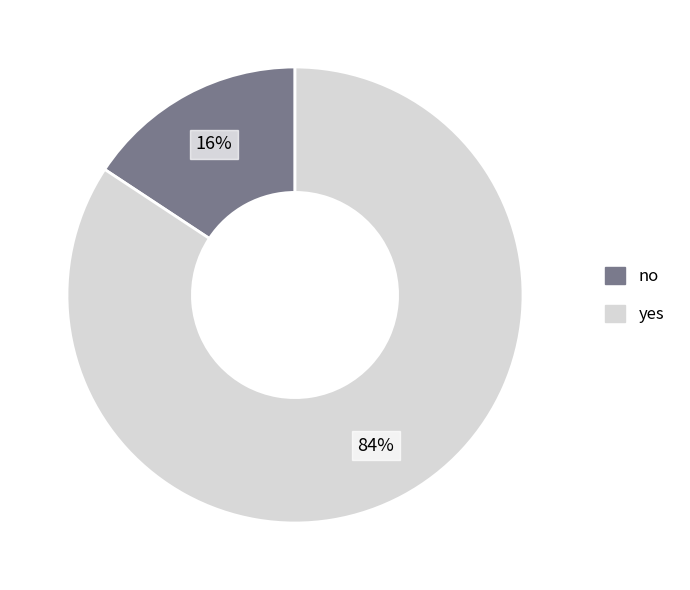

Is the sum of no and yes greater than half?

Yes